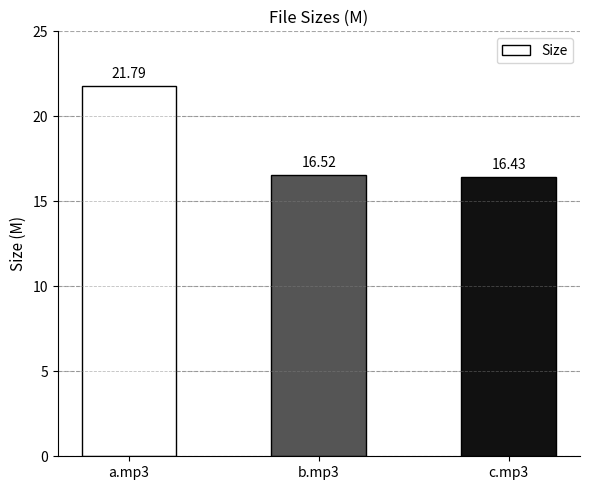

The value at b.mp3 is 16.5. True or false?

True